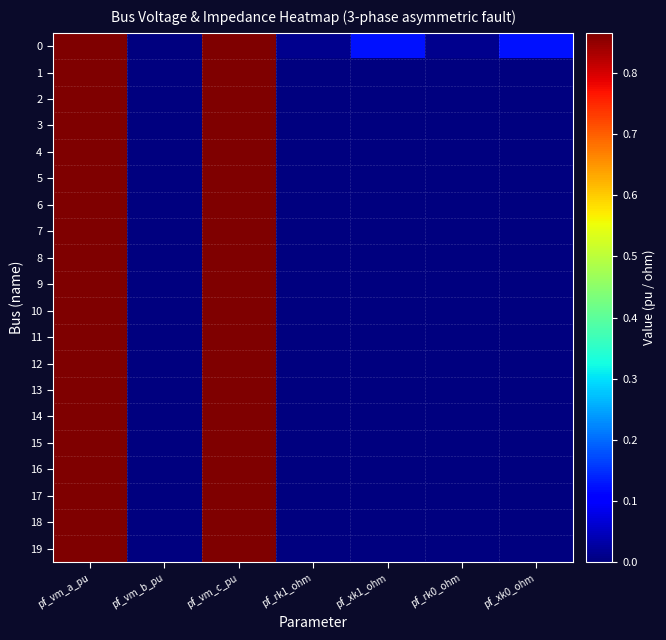

Which category has the lowest value across all series?

pf_vm_b_pu